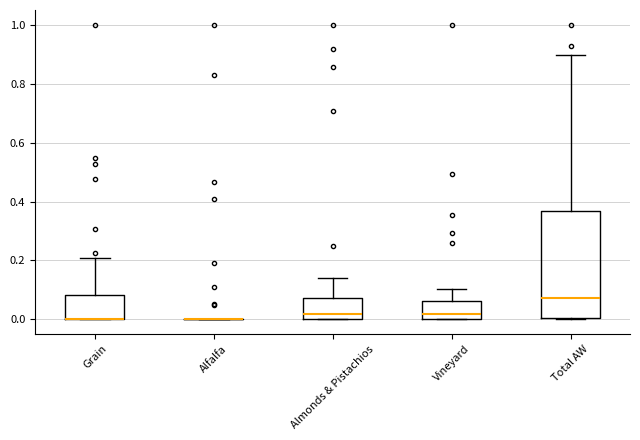

Which box is the tallest, from its lower edge to its upper edge?

Total AW